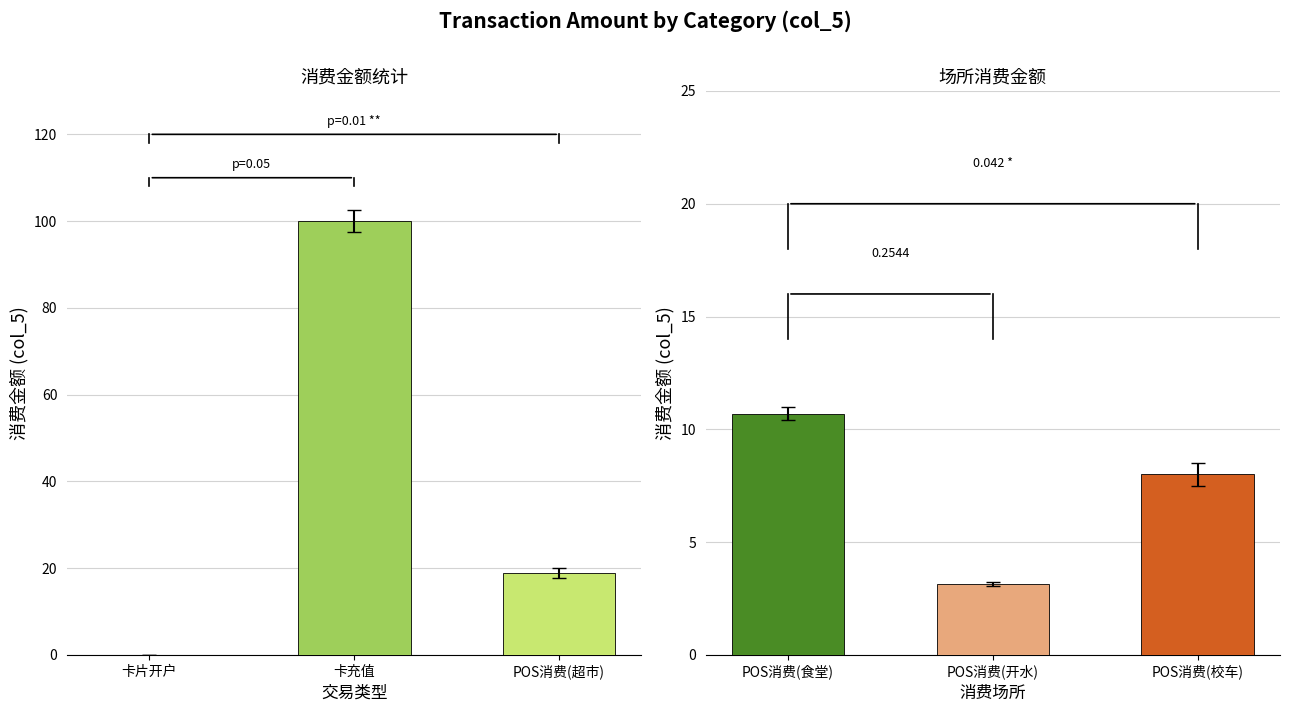

What is the label of the 3rd bar from the left?

POS消费(超市)